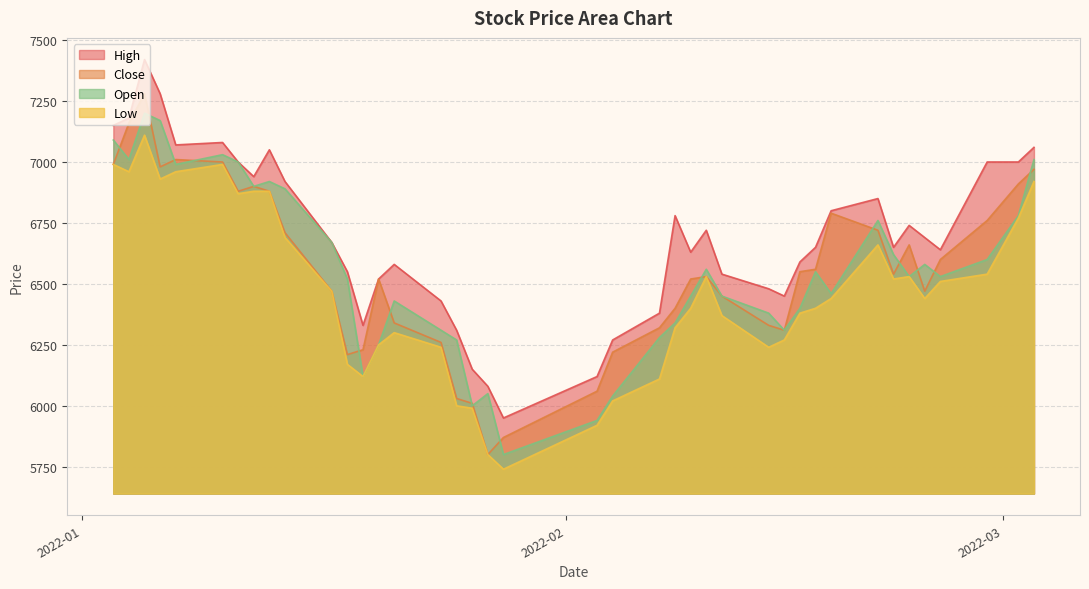

Rank the series by their maximum value, from highest to lowest.

High, Close, Open, Low